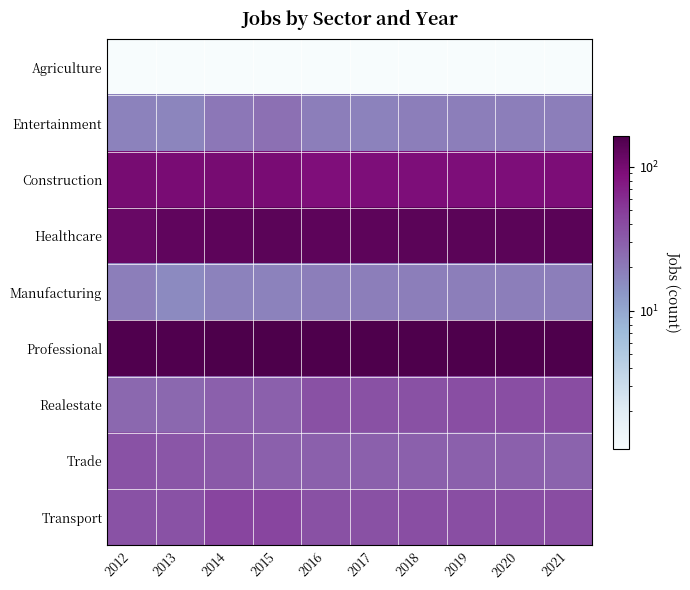

Reading left to right, list all the values displayed in this chart.

Agriculture: 2012=1	2013=1	2014=1	2015=1	2016=1	2017=1	2018=1	2019=1	2020=1	2021=1
Entertainment: 2012=18	2013=17	2014=21	2015=23	2016=19	2017=18	2018=19	2019=19	2020=19	2021=19
Construction: 2012=98	2013=95	2014=97	2015=96	2016=89	2017=90	2018=90	2019=91	2020=91	2021=92
Healthcare: 2012=117	2013=128	2014=133	2015=135	2016=133	2017=134	2018=135	2019=136	2020=137	2021=139
Manufacturing: 2012=19	2013=16	2014=18	2015=18	2016=19	2017=19	2018=19	2019=19	2020=19	2021=19
Professional: 2012=156	2013=156	2014=161	2015=164	2016=158	2017=158	2018=158	2019=159	2020=159	2021=159
Realestate: 2012=26	2013=26	2014=29	2015=29	2016=37	2017=37	2018=37	2019=38	2020=38	2021=39
Trade: 2012=36	2013=34	2014=33	2015=29	2016=29	2017=29	2018=29	2019=29	2020=29	2021=28
Transport: 2012=36	2013=36	2014=44	2015=44	2016=37	2017=37	2018=38	2019=38	2020=38	2021=39